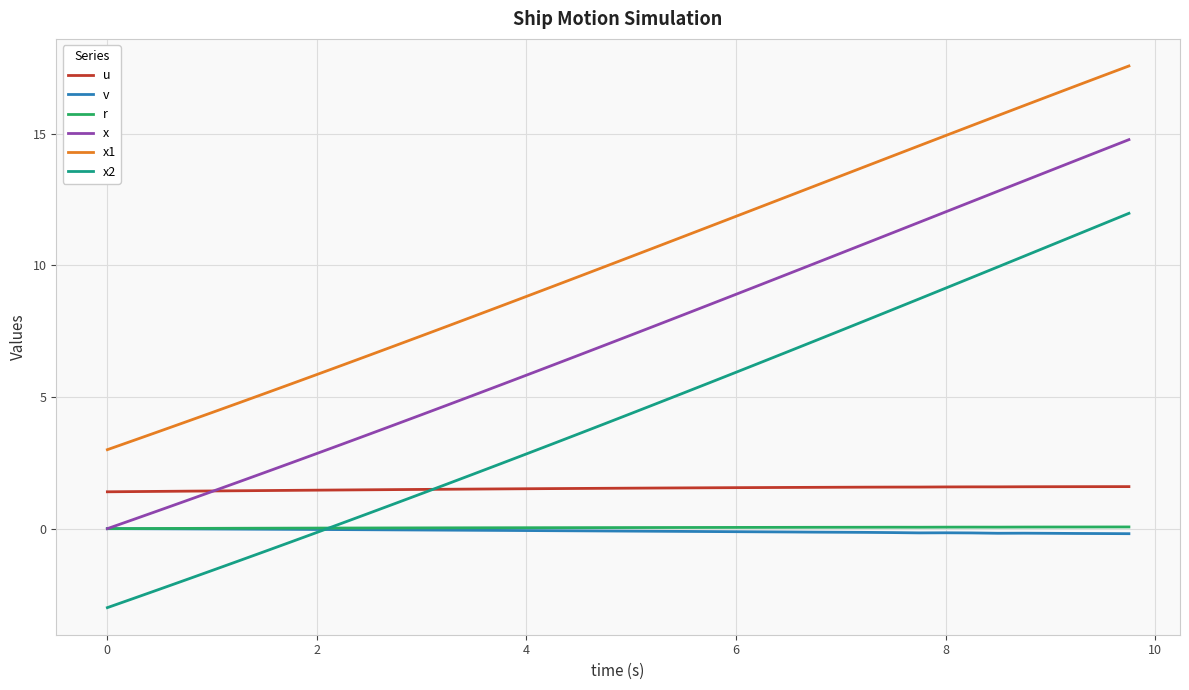

Which series has the largest total across all categories?

x1